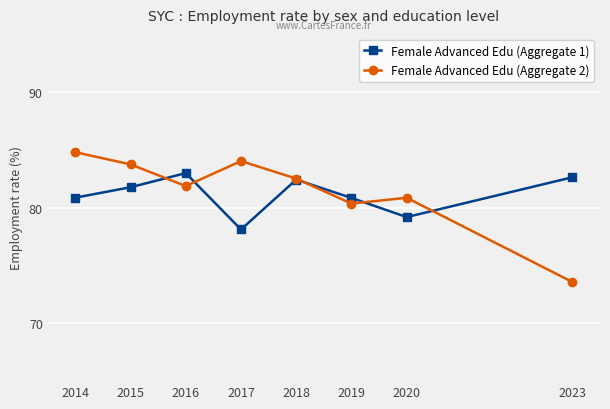

Rank the series at 2016 from lowest to highest value.

Female Advanced Edu (Aggregate 2), Female Advanced Edu (Aggregate 1)